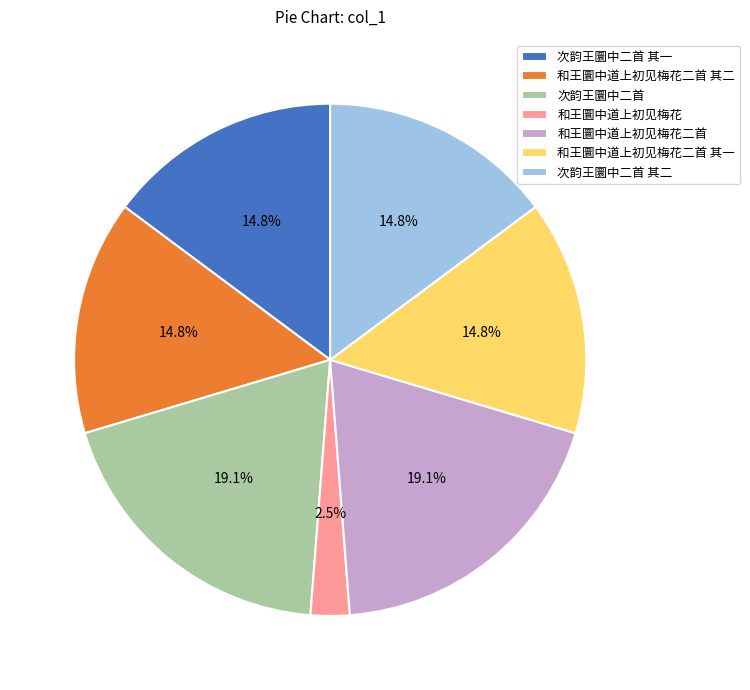

Does 次韵王圜中二首 represent more than half of the total?

No